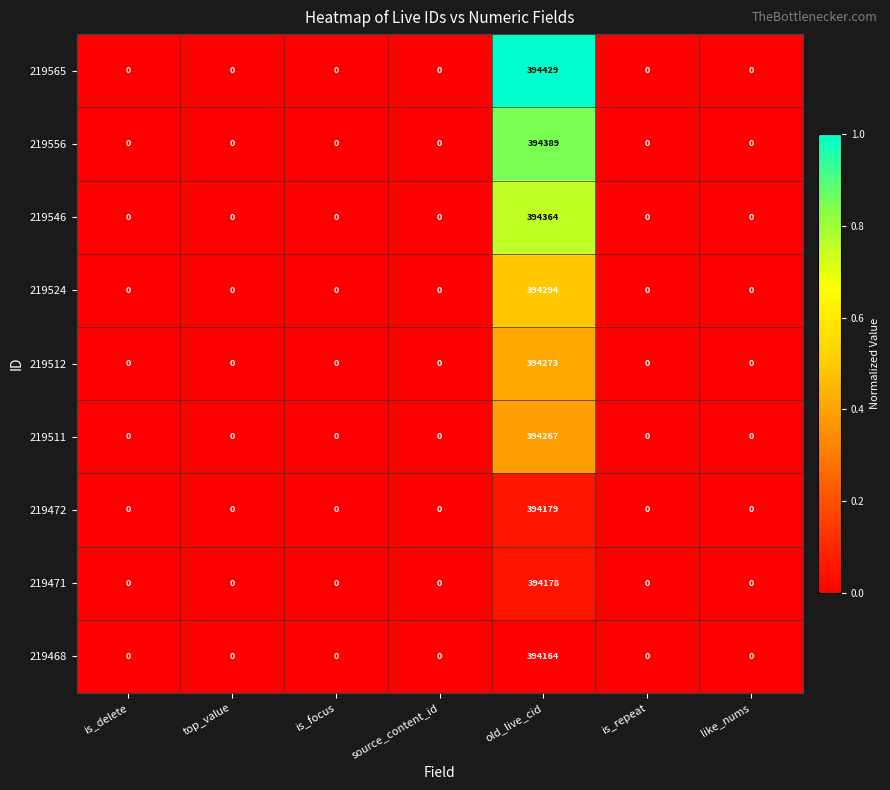

At which category does the chart reach its peak across all series?

old_live_cid